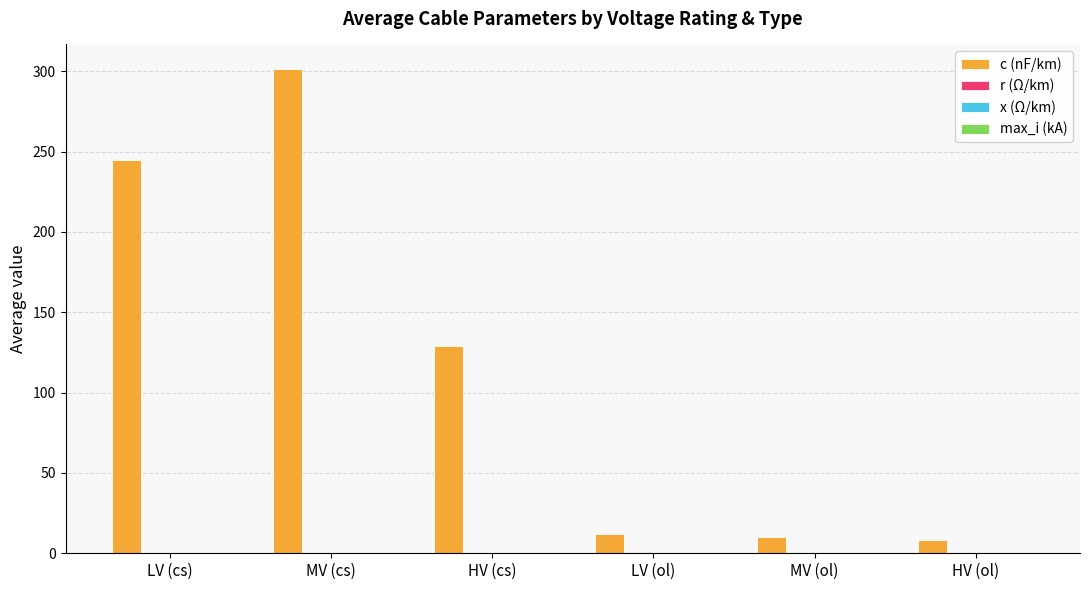

Which series has the largest range (max minus min)?

c (nF/km)